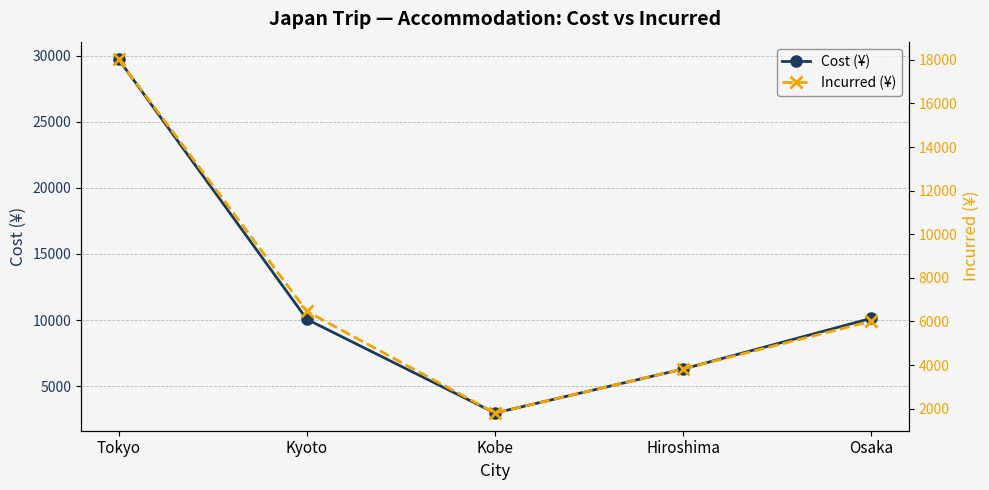

Where does the Cost (¥) series first go above 10060?

Tokyo